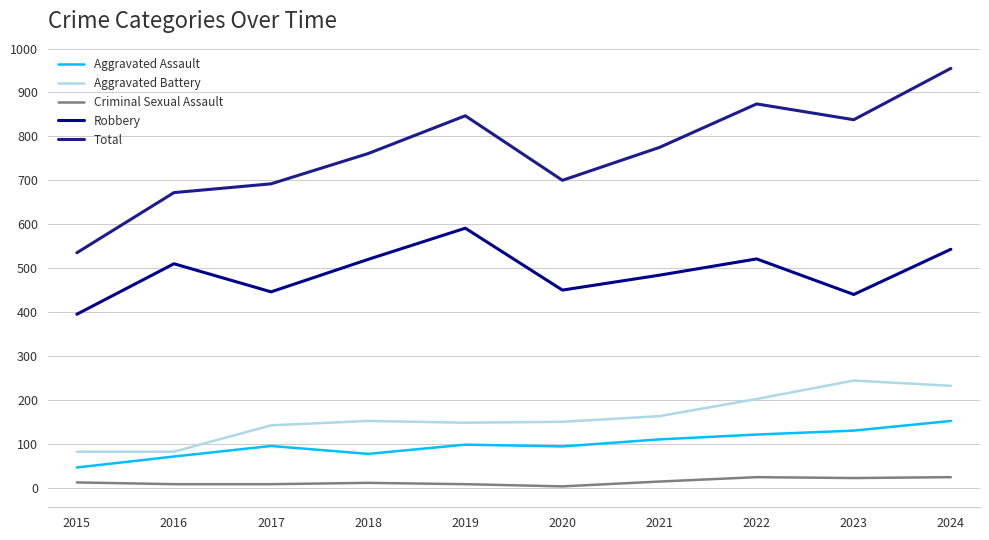

What is the difference between the highest and lowest values at 2015?

523